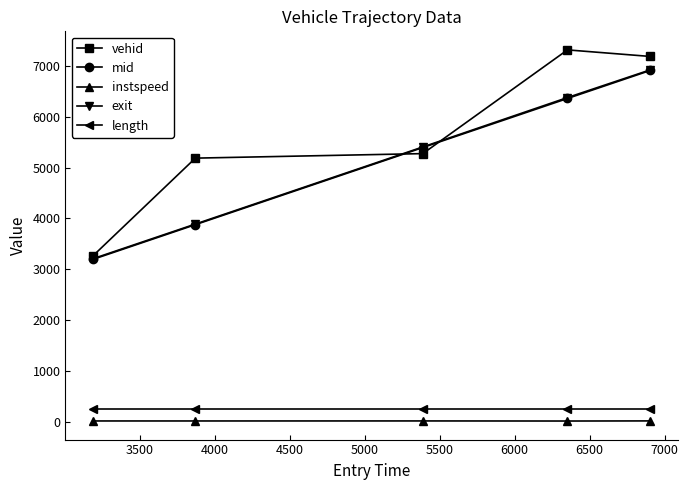

At how many categories does at least one series exceed 883?

5